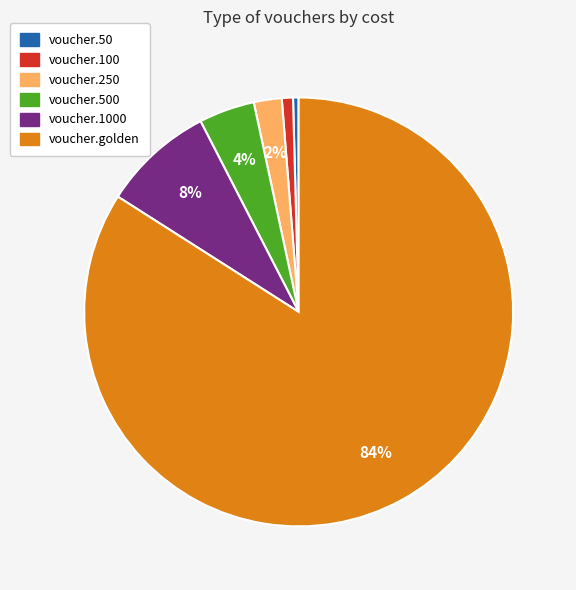

To the nearest percent, what portion does voucher.1000 represent?

8%